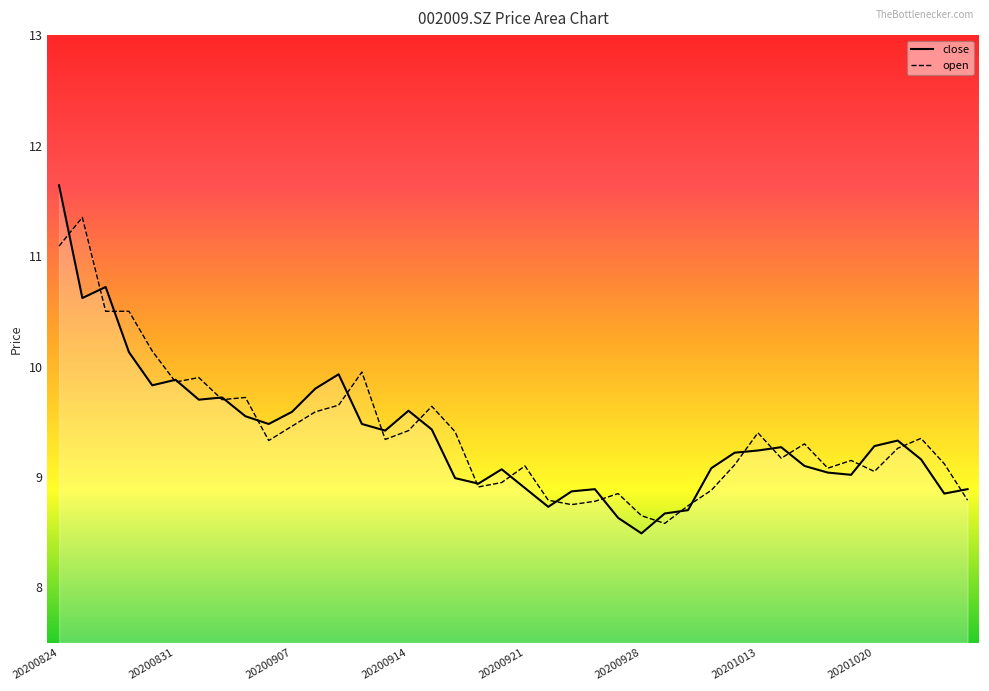

What is the greatest value displayed?

11.6